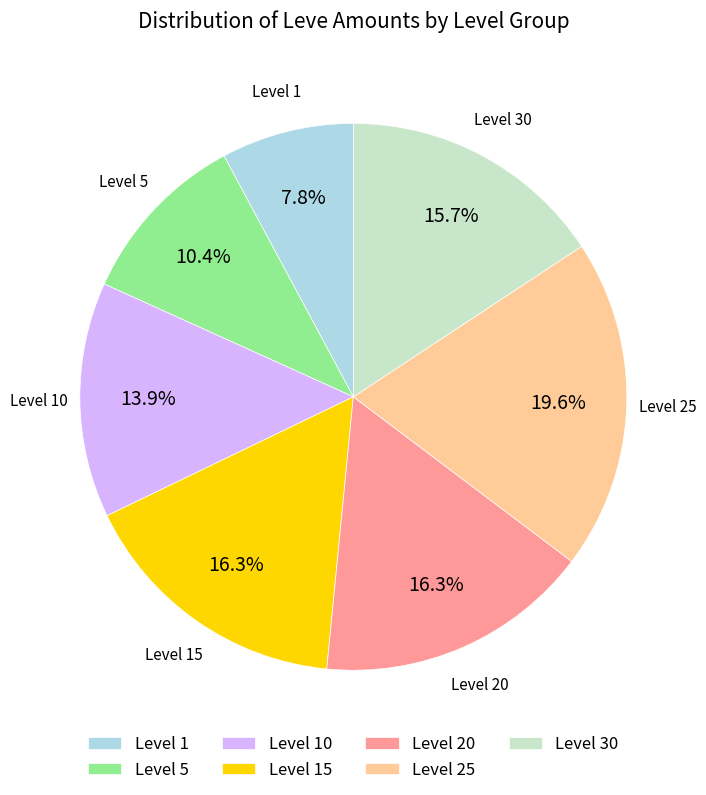

Approximately how many times larger is the value at Level 30 compared to Level 10?

1.1